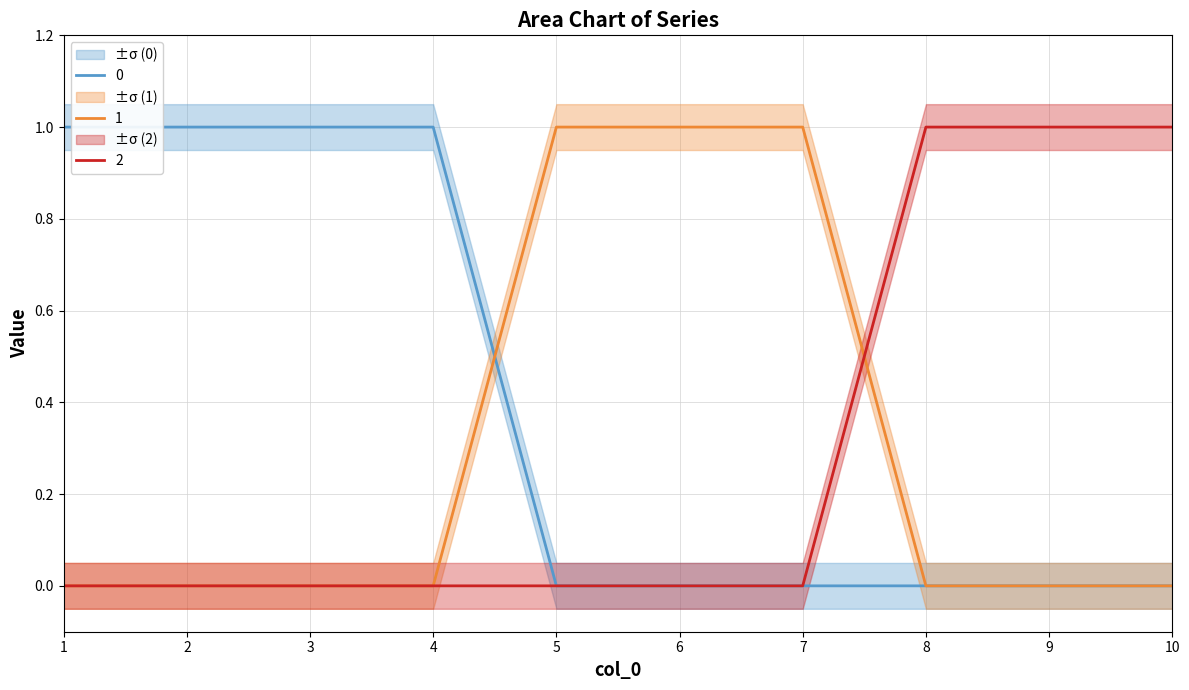

List the series in order of their peak value, lowest first.

0, 1, 2